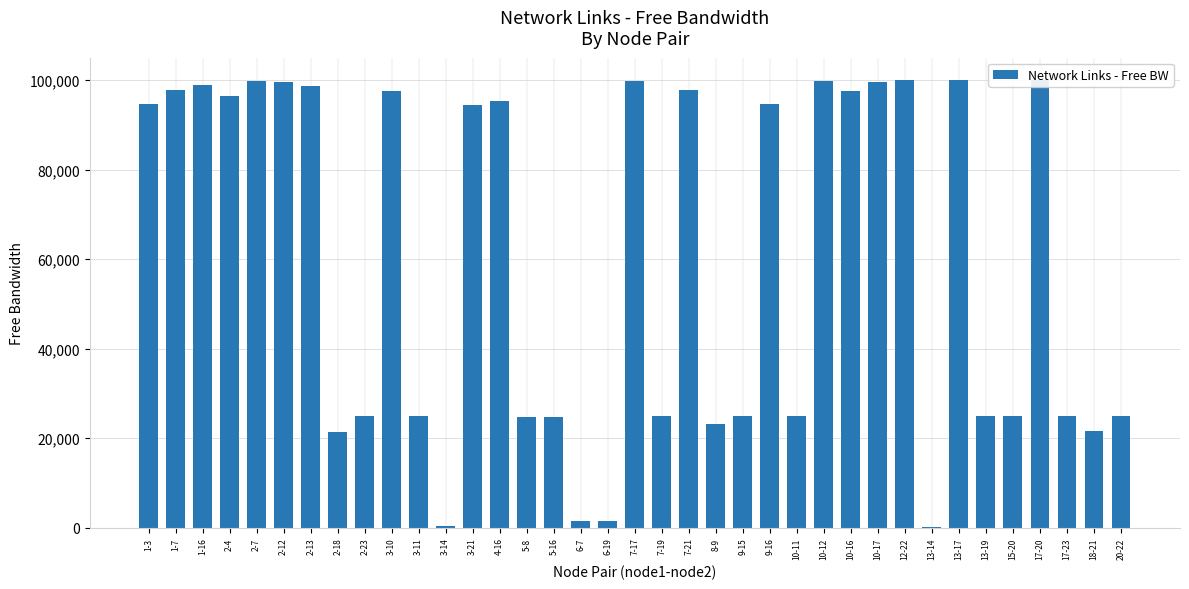

What is the greatest value displayed?

99989.1